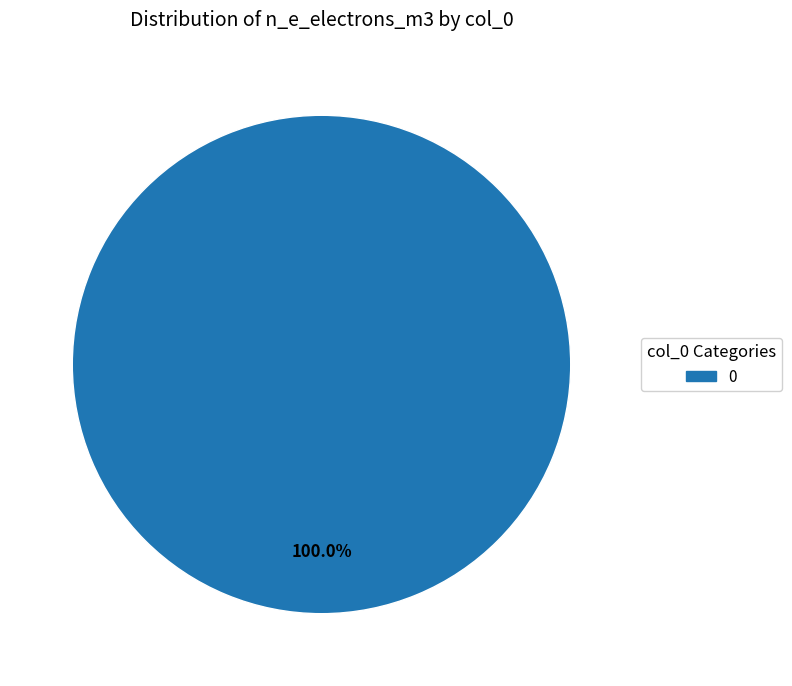

Is there any slice that represents more than half of the pie?

Yes